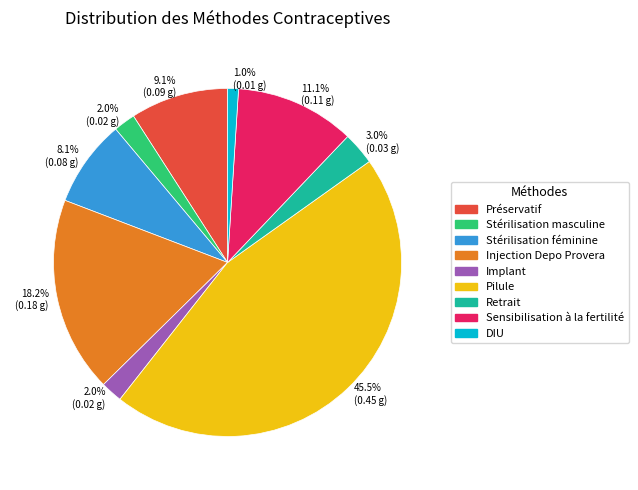

How much of the chart is everything except Préservatif?

90.9%